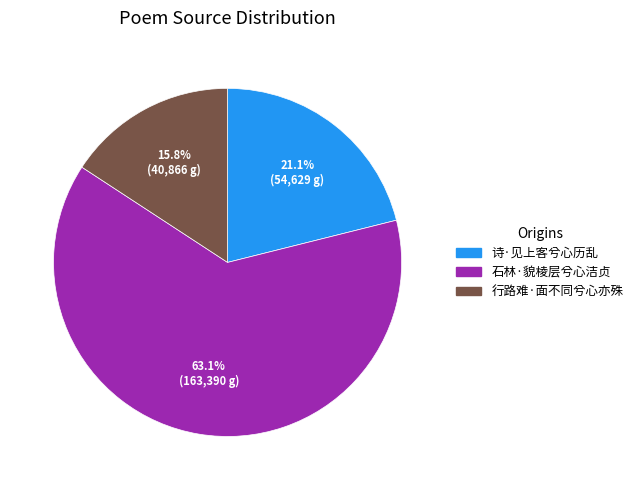

What percentage do 诗·见上客兮心历乱 and 行路难·面不同兮心亦殊 together represent?

36.9%